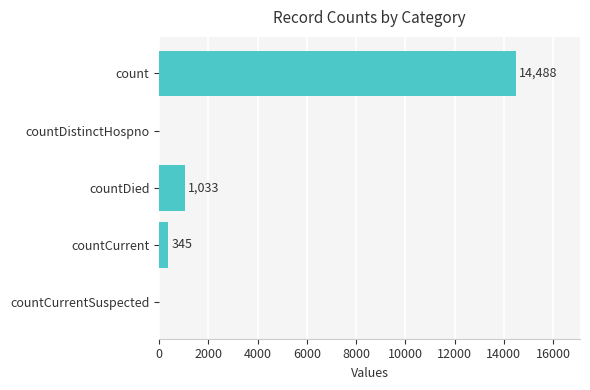

Between countDied and countCurrent, which is larger?

countDied